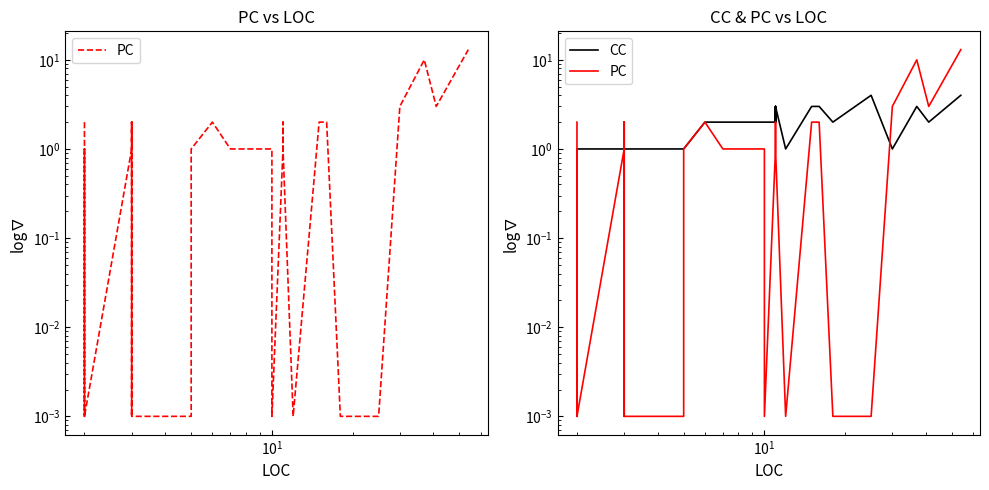

Which series has the widest spread of values?

PC